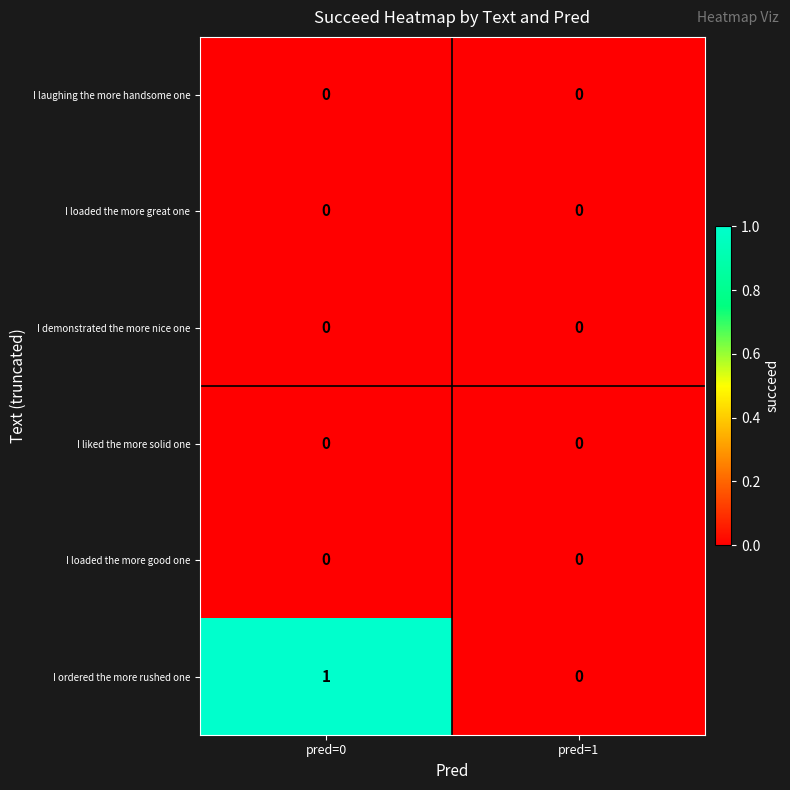

What is the total value across all series at pred=0?

1